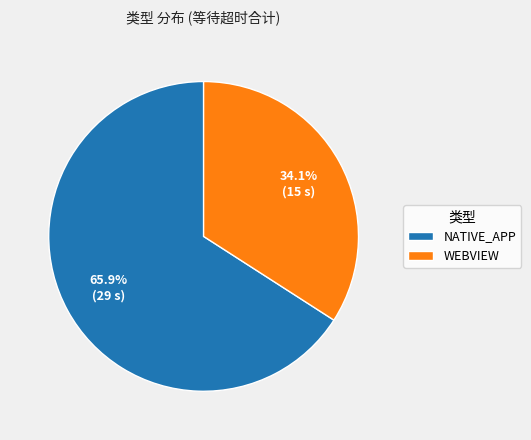

What is the largest slice in the pie chart?

NATIVE_APP